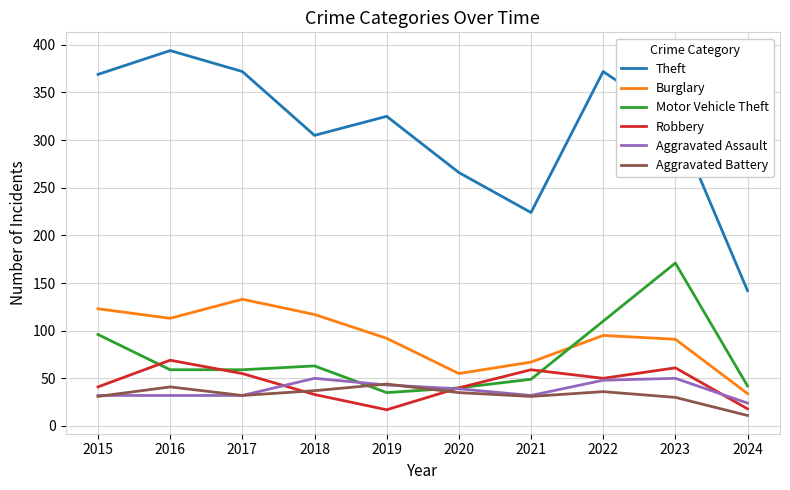

Which series has the largest total across all categories?

Theft